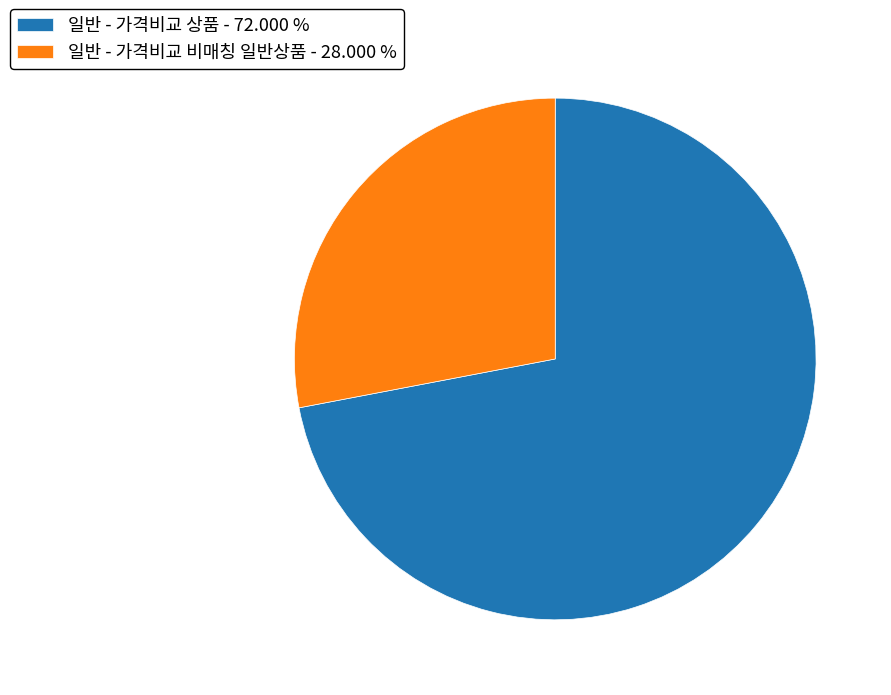

Is there any slice that represents more than half of the pie?

Yes